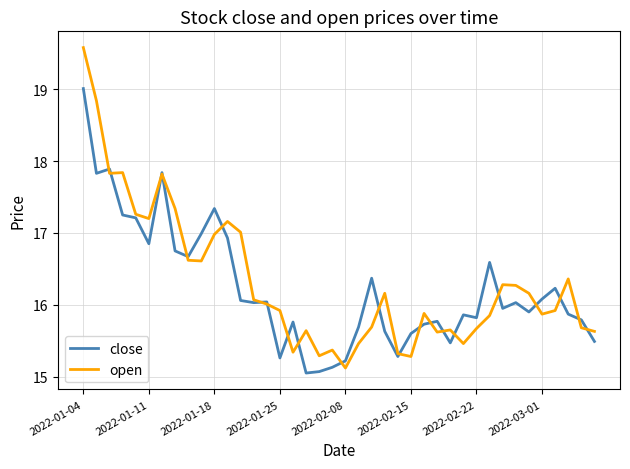

Rank the series by their maximum value, from lowest to highest.

close, open